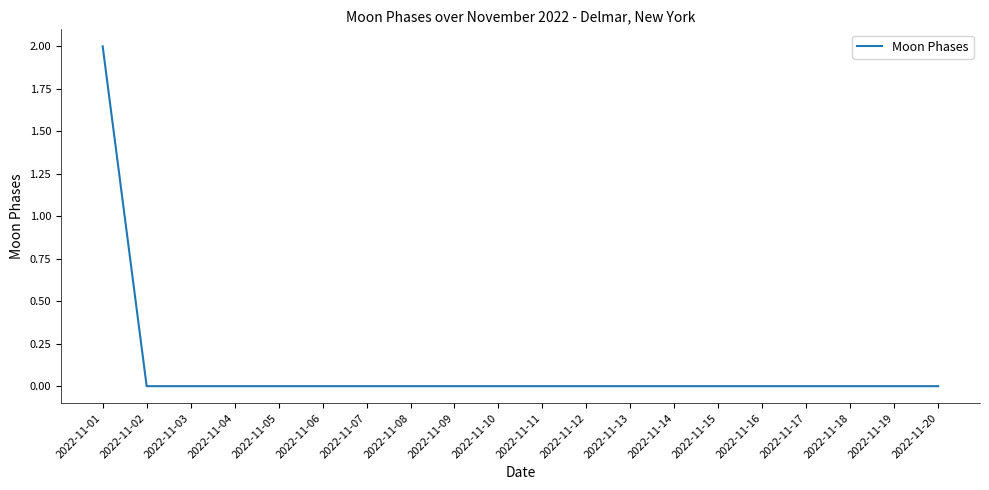

The value at 2022-11-20 is 0. True or false?

True